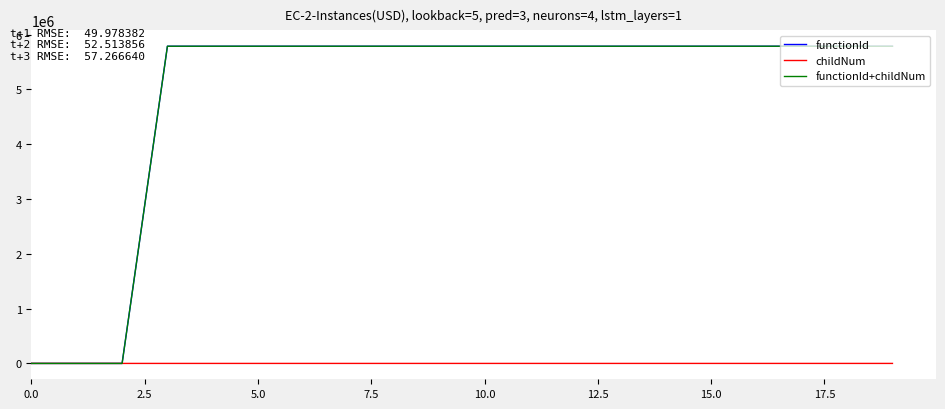

What is the greatest value displayed?

5788682